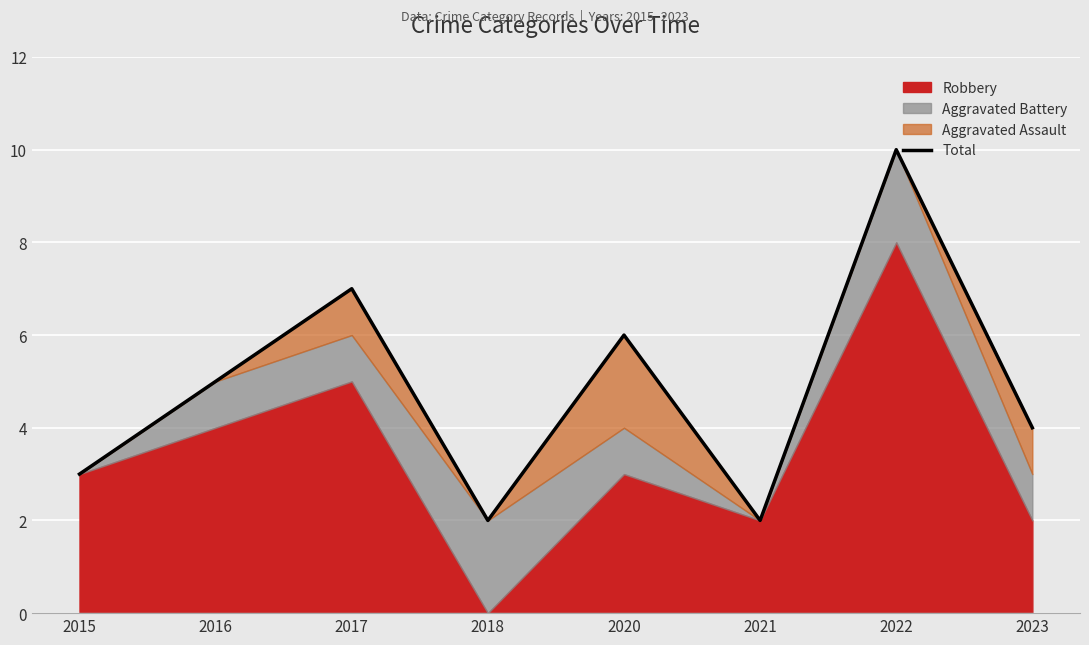

At which label is the value closest to 6?

2020